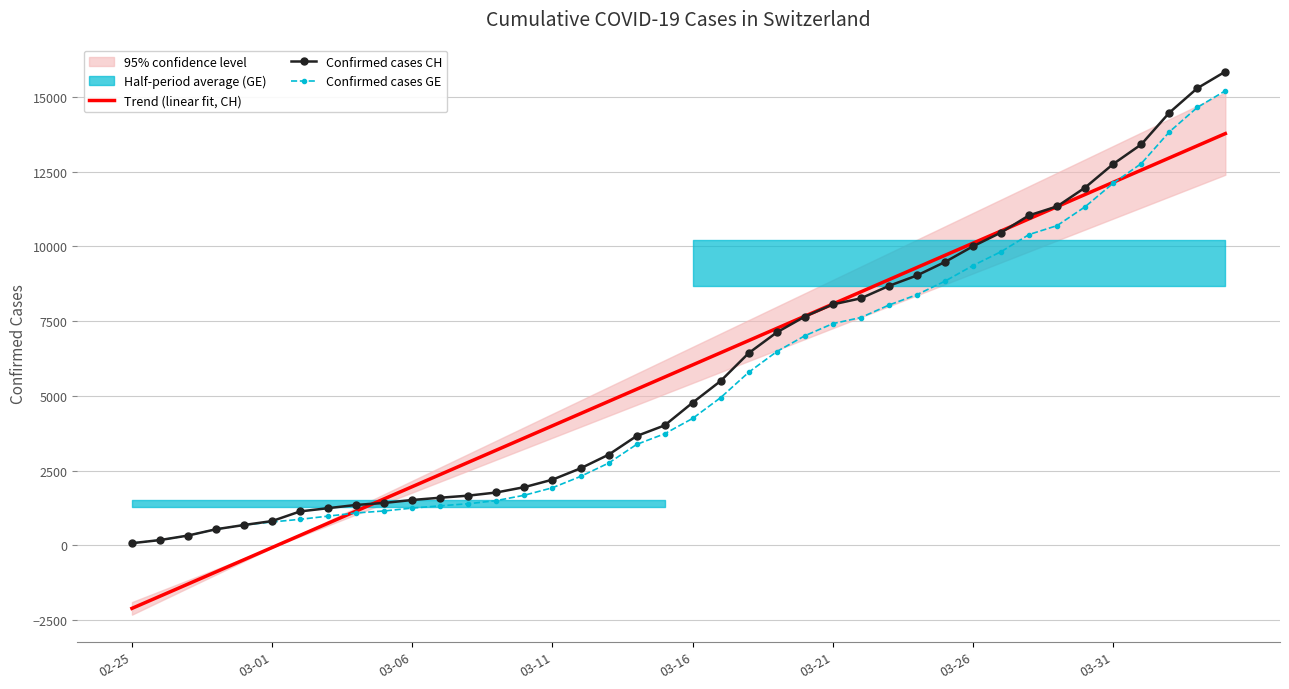

What is the maximum value for Confirmed cases GE?

15208.0